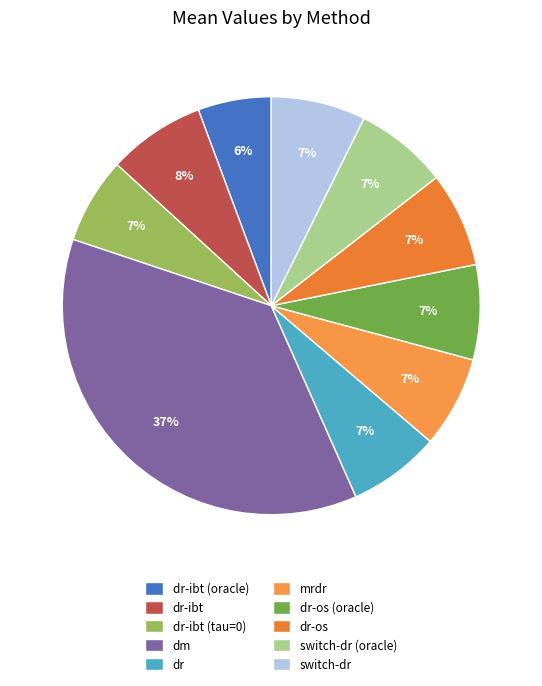

Which category has the biggest portion of the pie?

dm